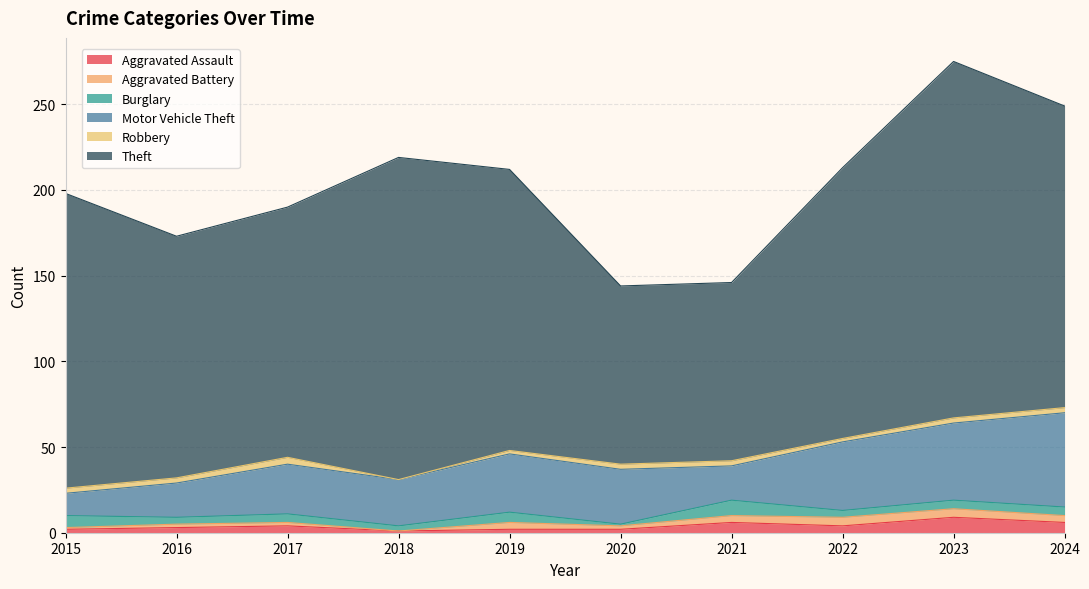

What is the highest value of the Aggravated Assault series?

9